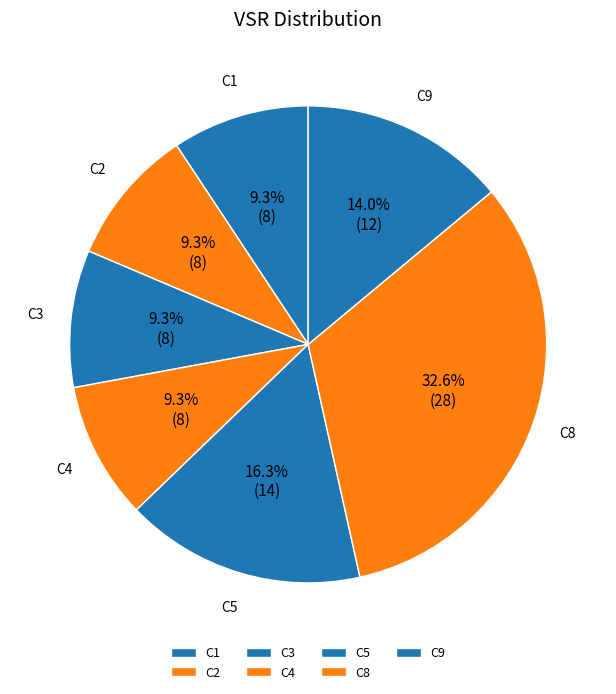

How many segments does this pie chart have?

7